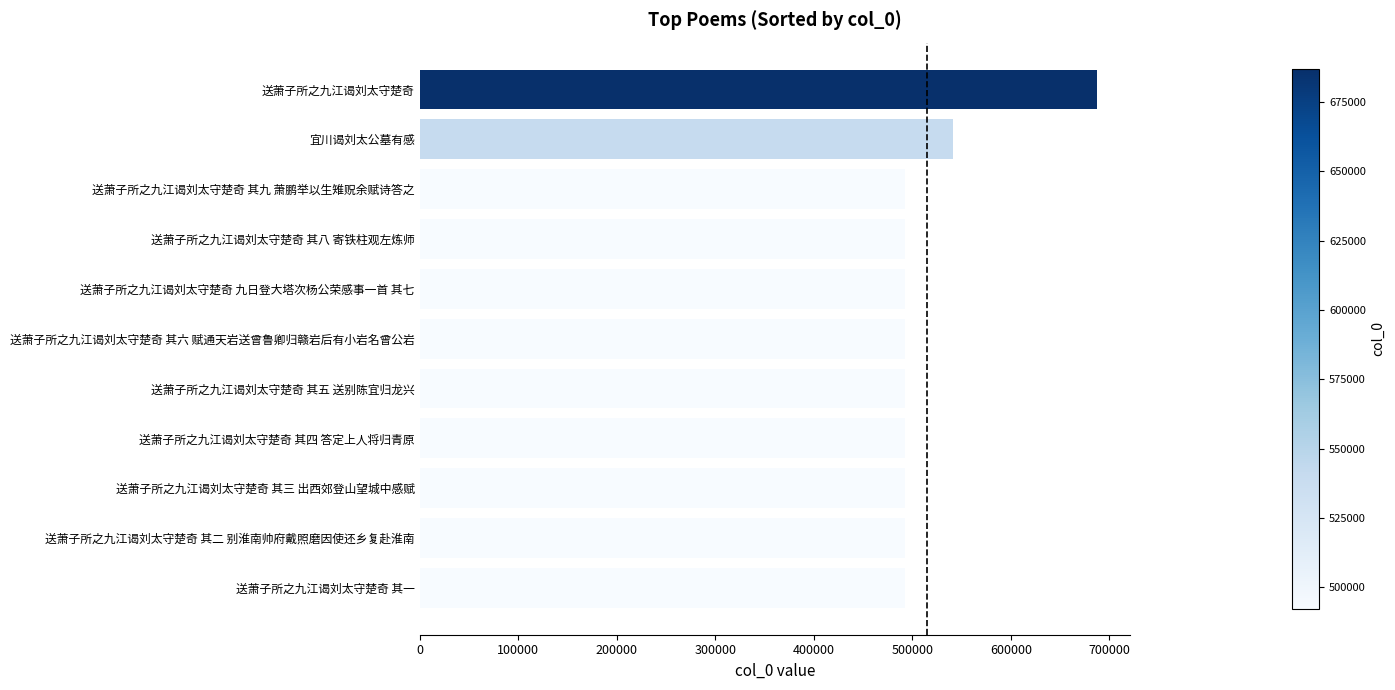

Does the chart contain stacked bars?

No